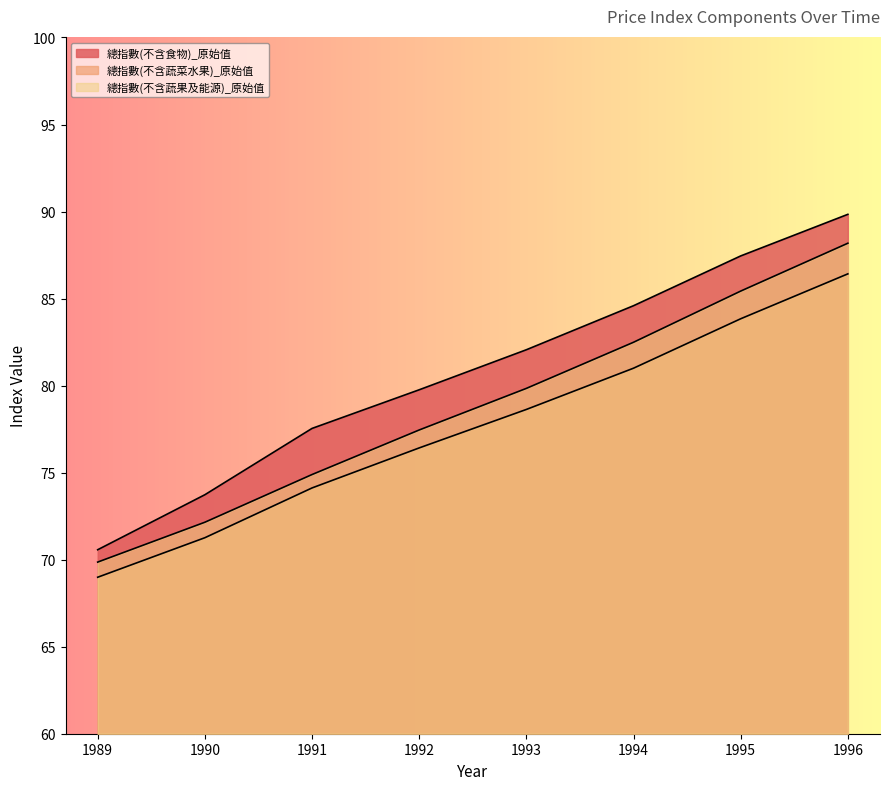

What is the average value of the 總指數(不含蔬菜水果)_原始值 series?

77.6